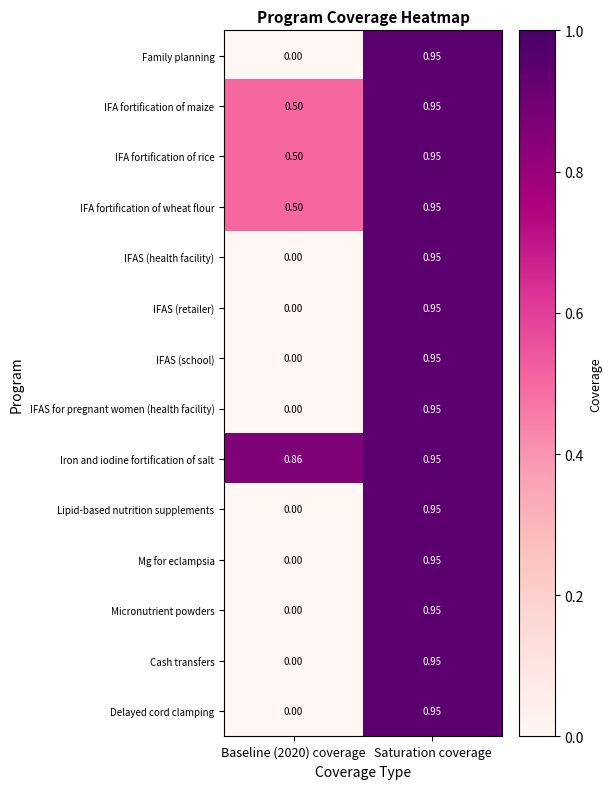

At which category is the sum across all series the highest?

Saturation coverage